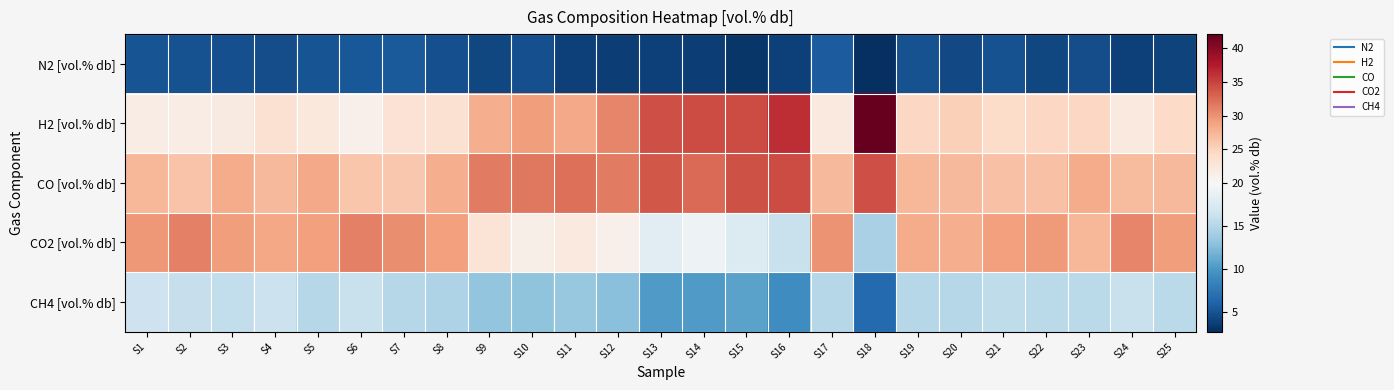

What is the difference between the highest and lowest values at S11?

28.3